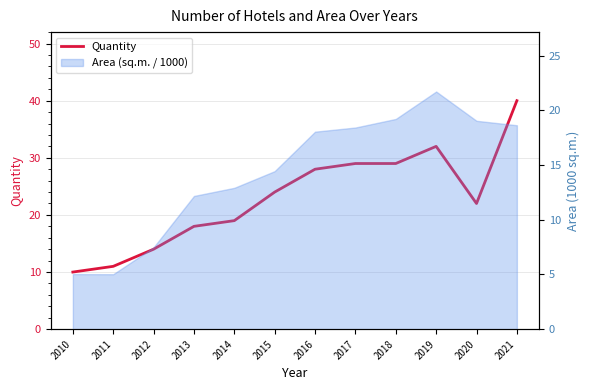

The value at 2013 is 5. True or false?

False